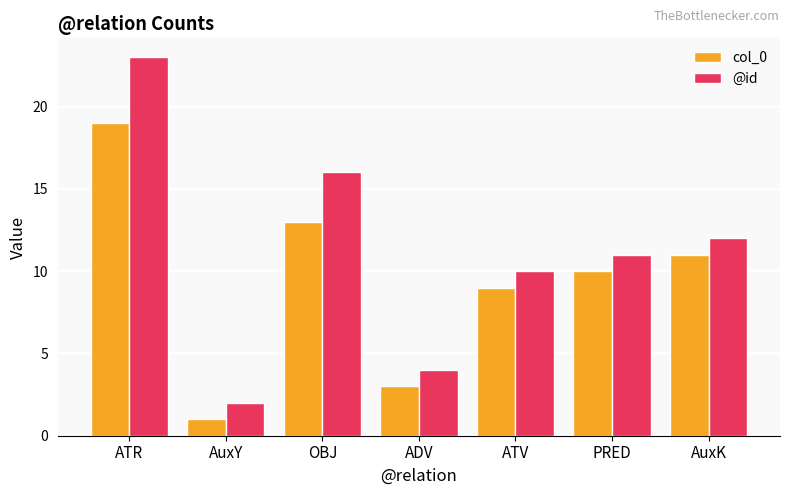

What is the label of the 6th bar from the right?

AuxY